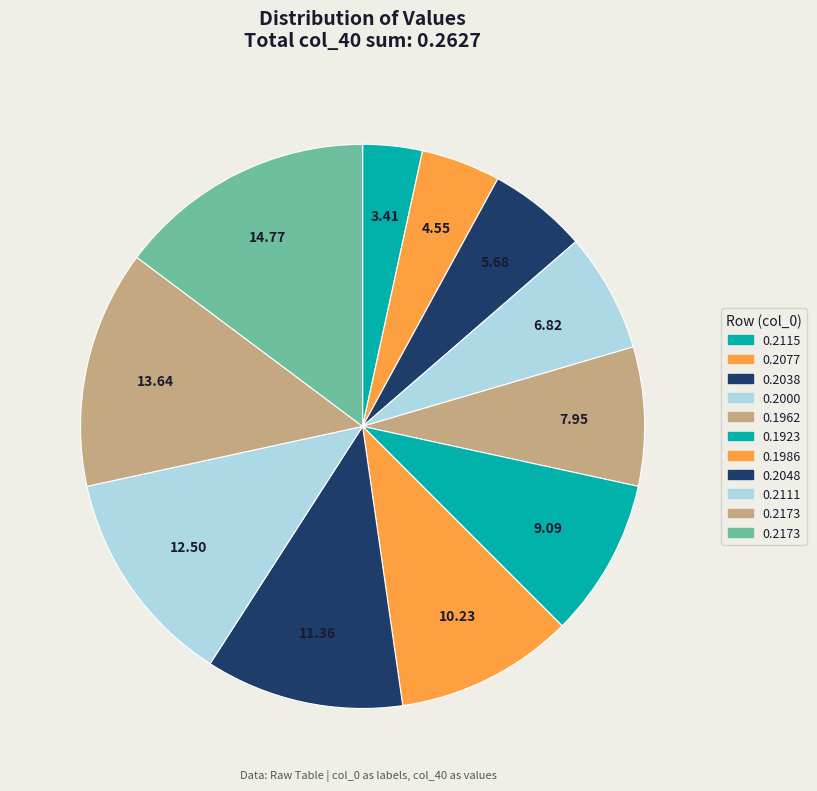

How many segments does this pie chart have?

11